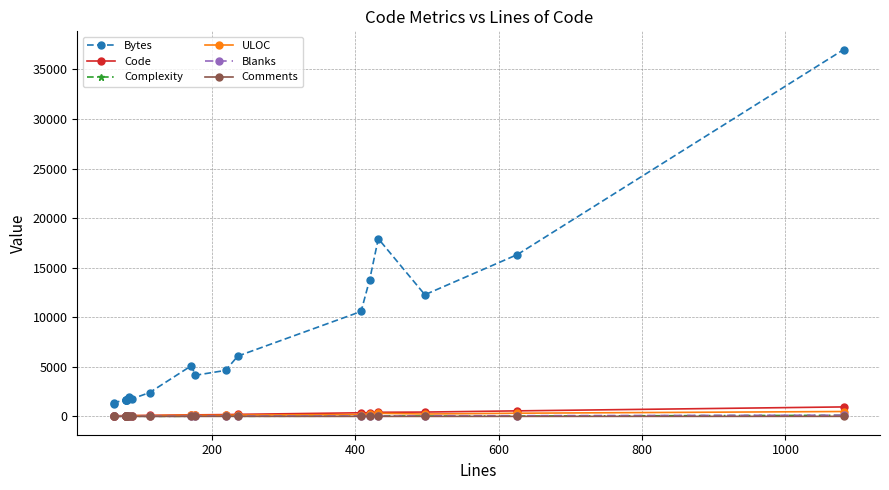

Is the value of ULOC at 400 greater than the value of Complexity at 9?

Yes